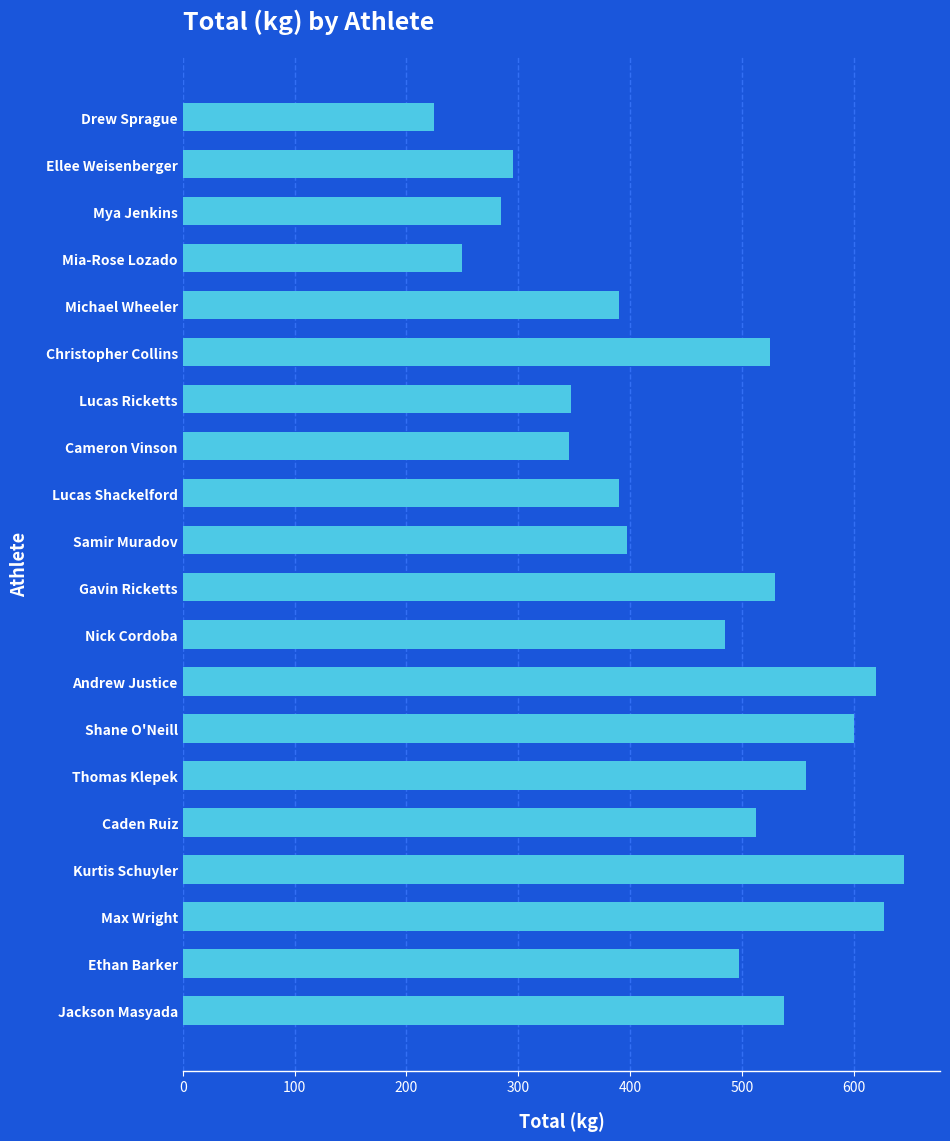

Approximately how many times larger is the value at Michael Wheeler compared to Cameron Vinson?

1.1